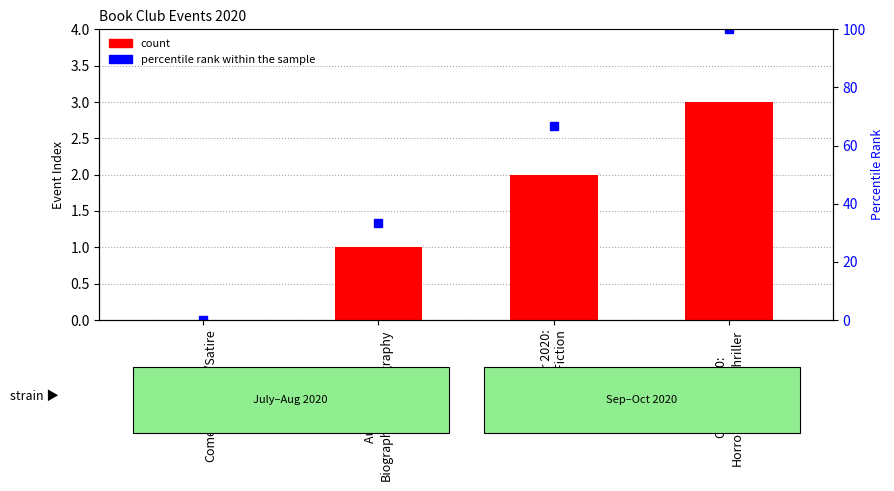

What is the sum of all count values?

6.0